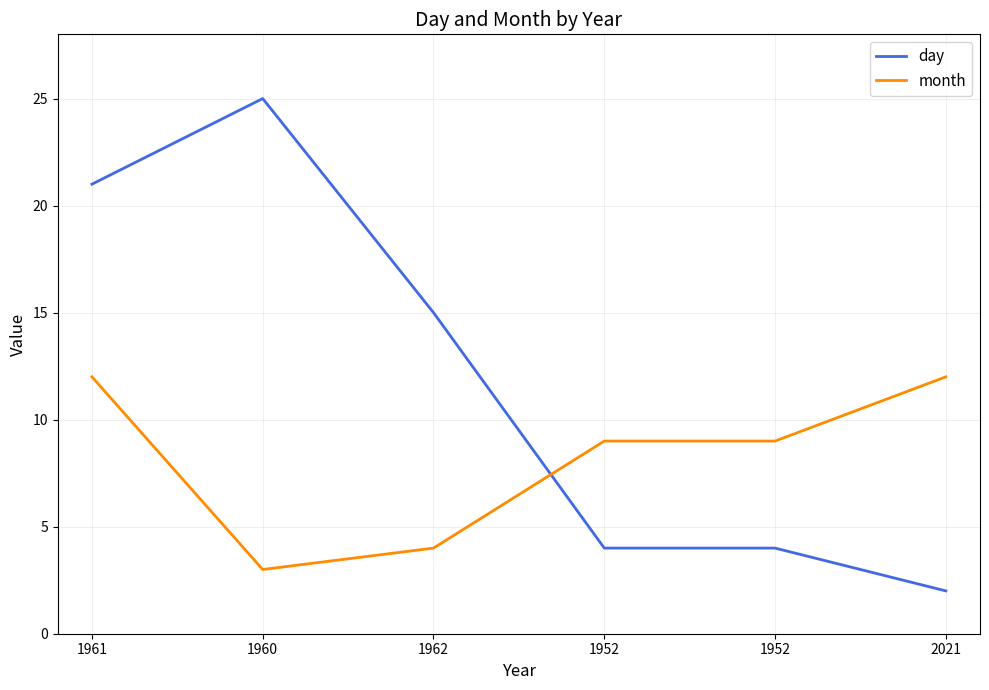

Does the chart display data point markers on the line(s)?

No